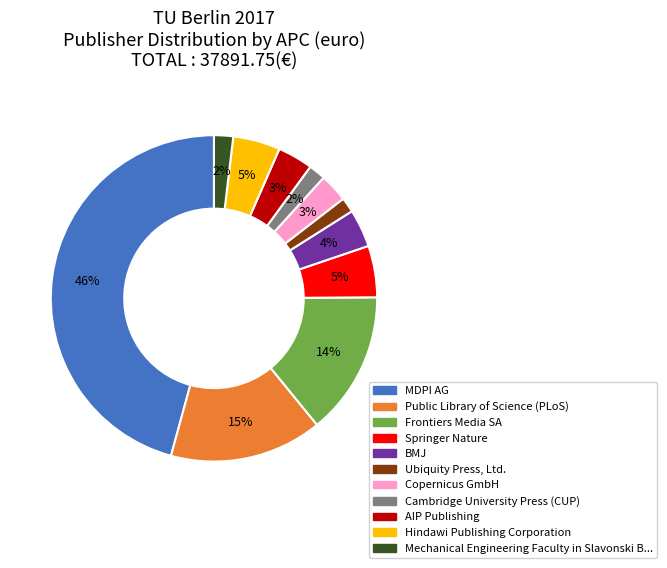

Is there a majority slice in this chart?

No